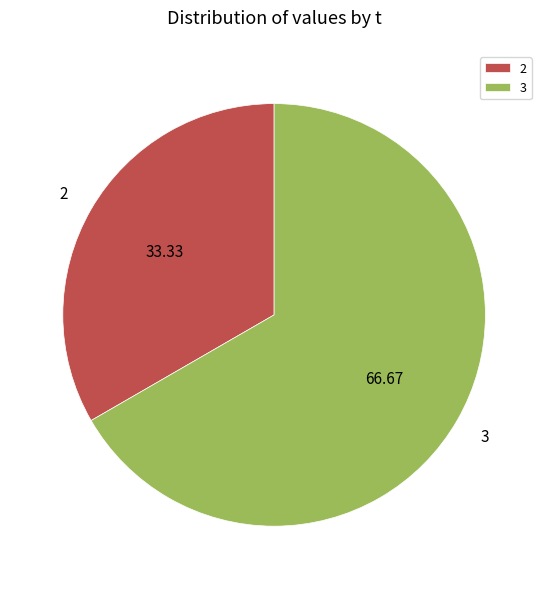

The 3 slice represents 52% of the pie. True or false?

False